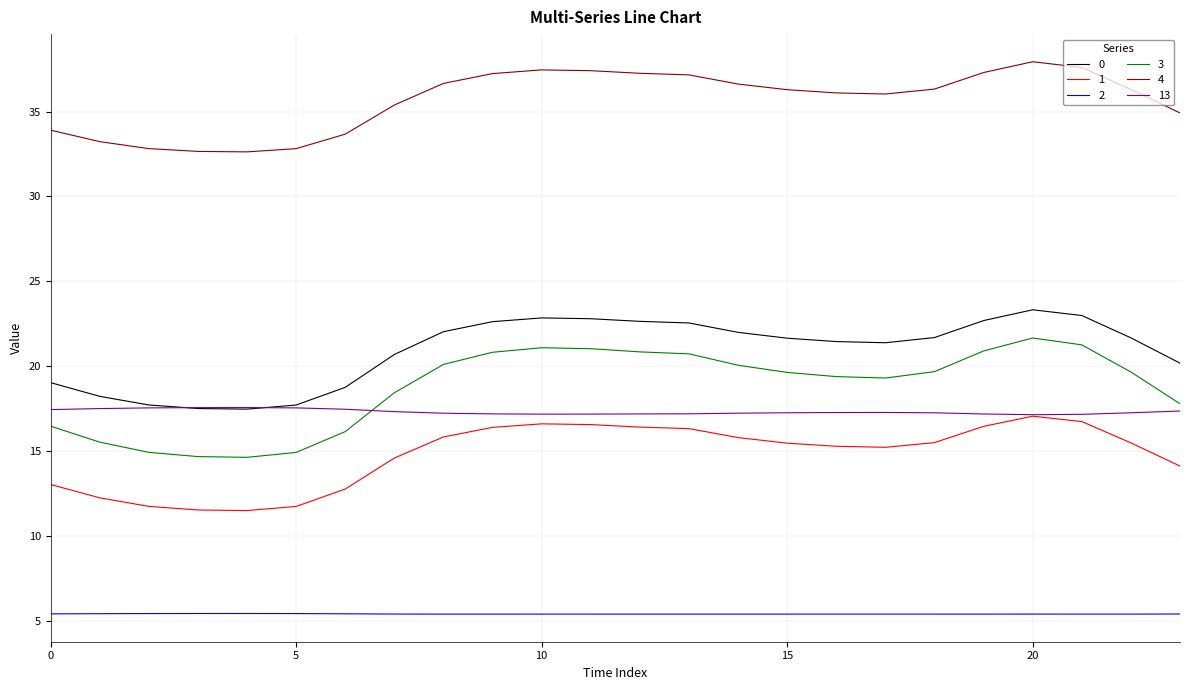

Which series has the largest total across all categories?

4